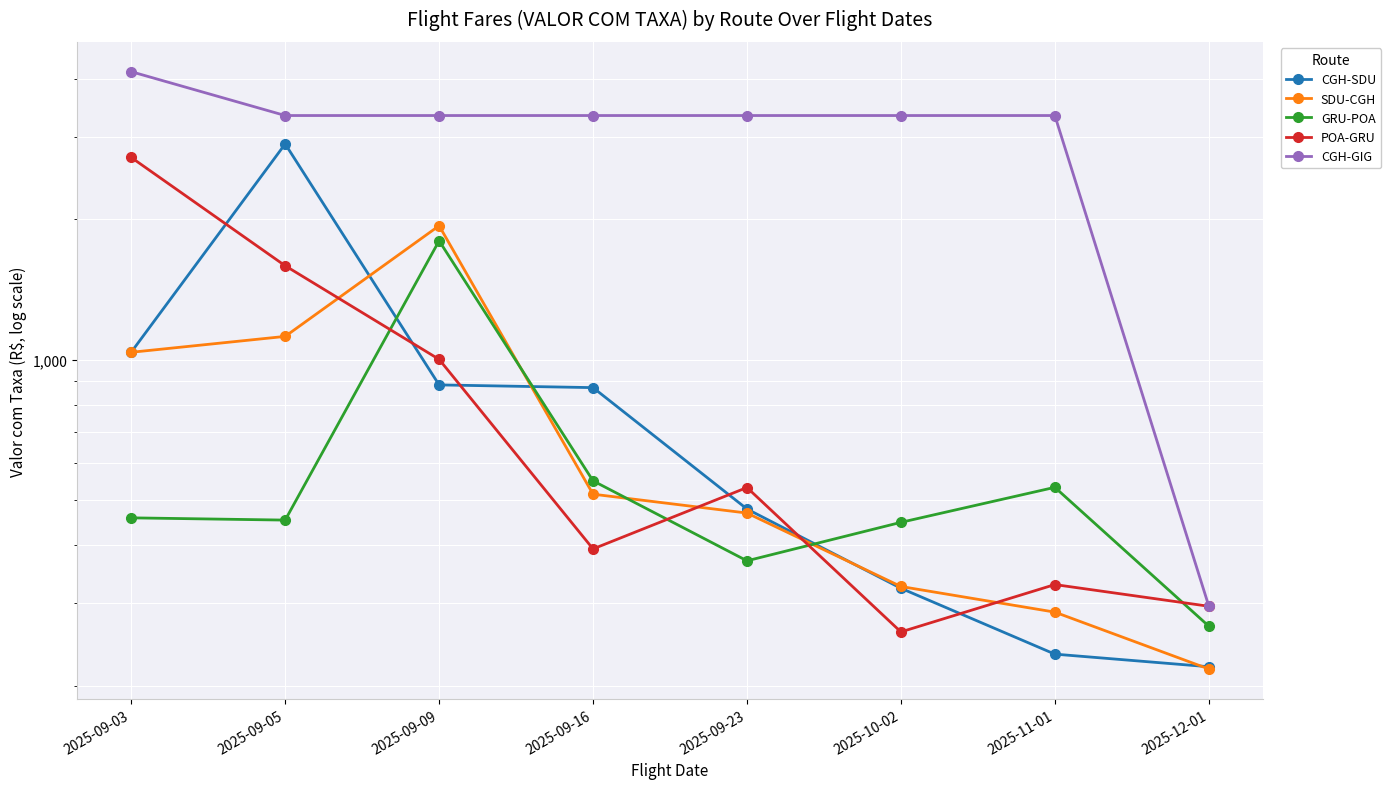

What is the label of the 7th point from the left?

2025-11-01